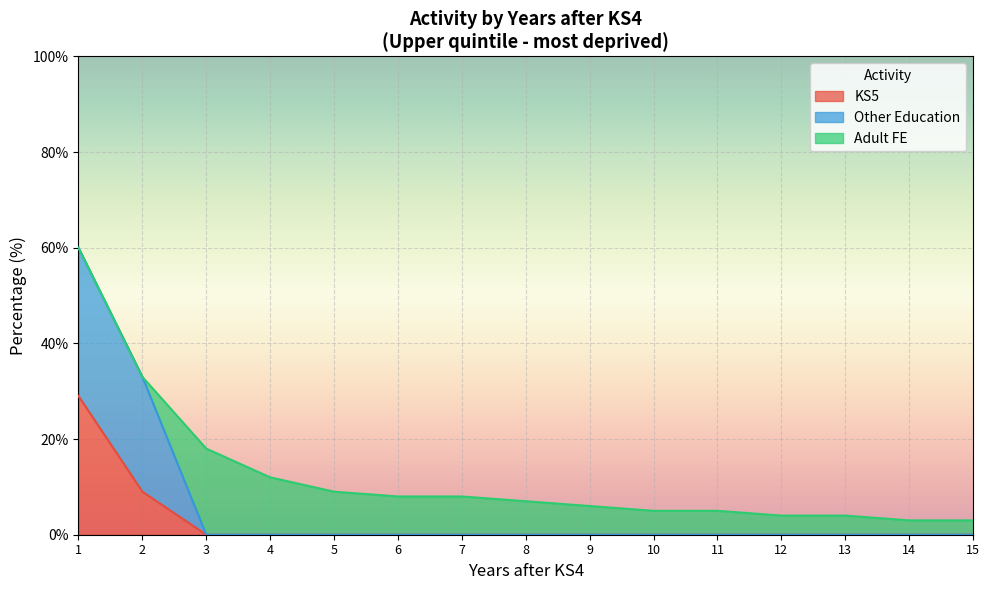

At how many categories does at least one series exceed 50?

1